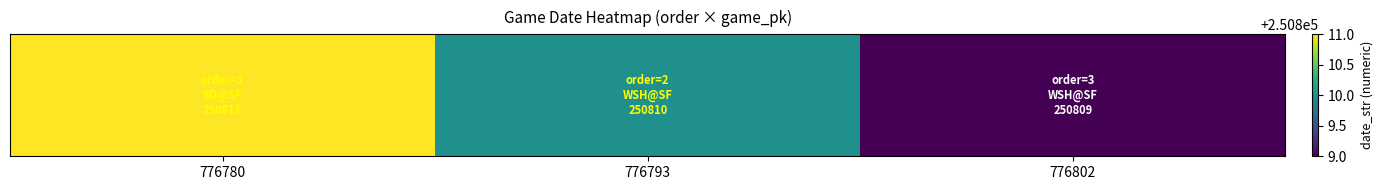

At which label is the value closest to 250810?

776793